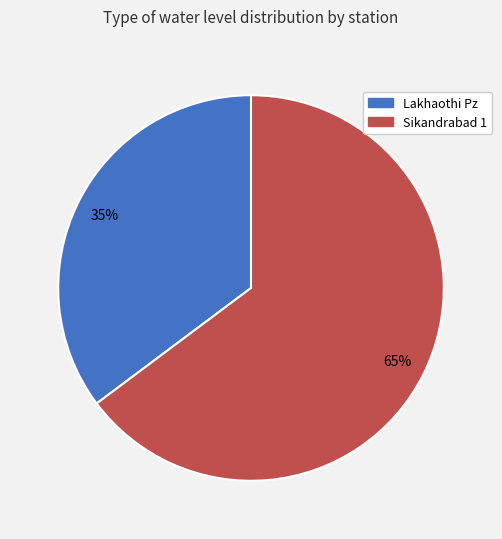

What percentage is the Sikandrabad 1 slice, to the nearest percent?

65%